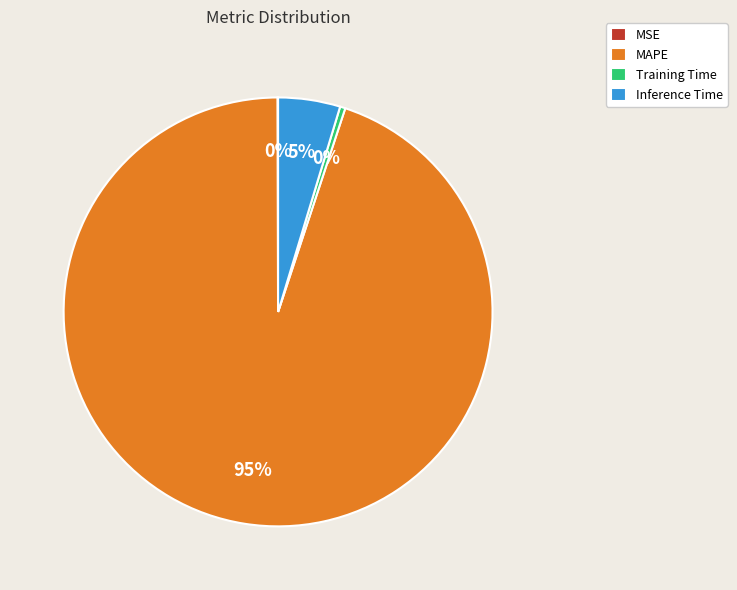

To the nearest percent, what is the difference between the largest and smallest slice percentages?

95%